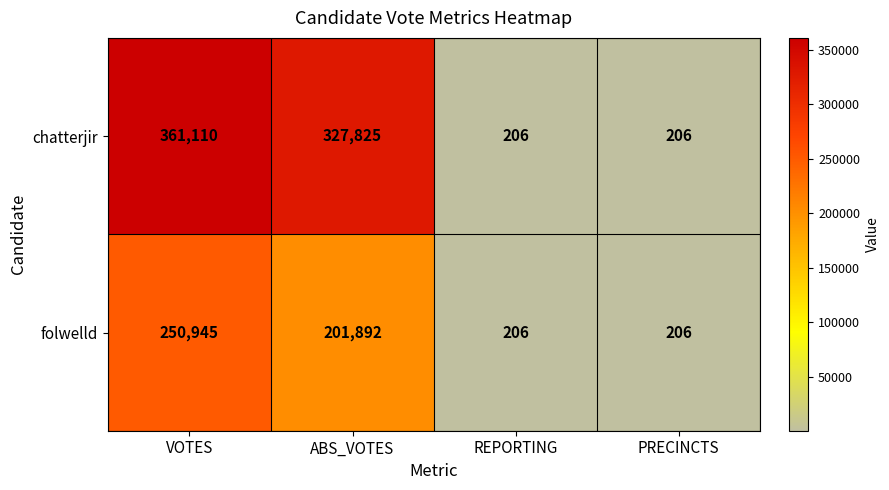

What is the maximum value shown in the chart?

361110